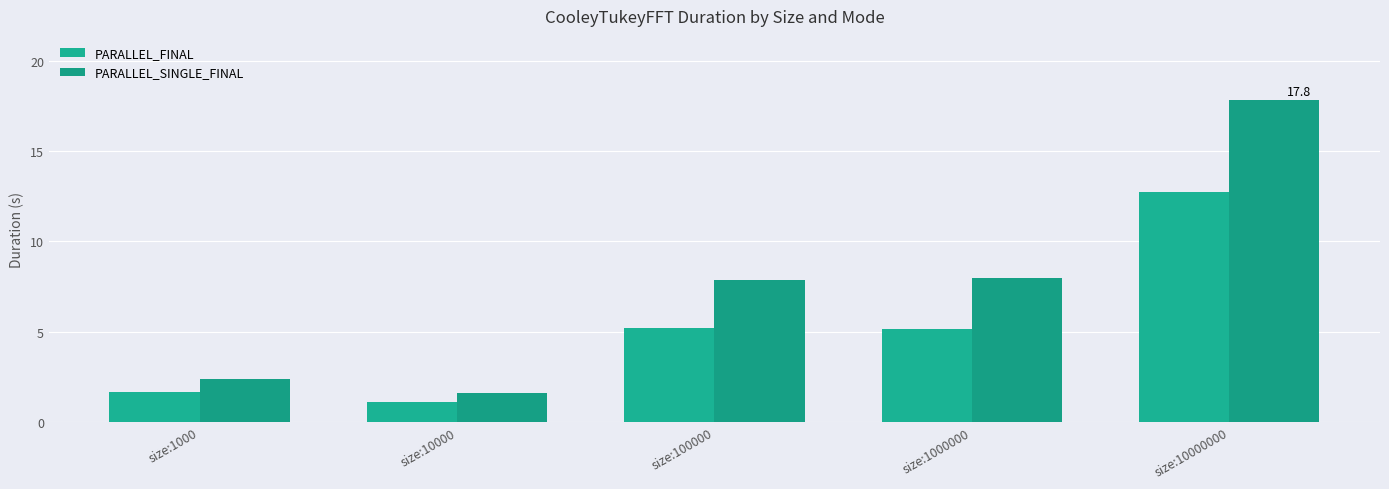

Where is PARALLEL_SINGLE_FINAL nearest to the value 9?

size:1000000